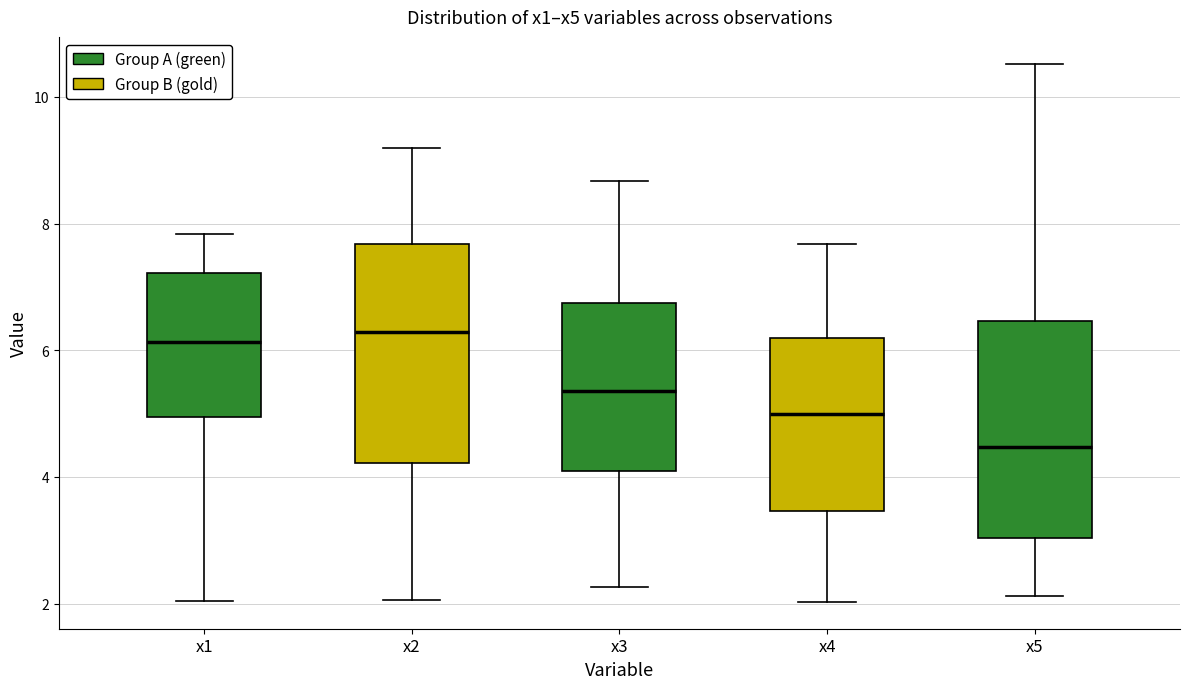

Reading left to right, read every box against the y-axis: the position of its median line, the range the box covers, and the ends of its whiskers. The values are not printed on the chart, so give them approximately, as read against the axis.

x1: median 6.2, box 5.0 to 7.2, whiskers 2.0 to 7.8
x2: median 6.2, box 4.2 to 7.6, whiskers 2.0 to 9.2
x3: median 5.4, box 4.0 to 6.8, whiskers 2.2 to 8.6
x4: median 5.0, box 3.4 to 6.2, whiskers 2.0 to 7.6
x5: median 4.4, box 3.0 to 6.4, whiskers 2.2 to 10.6